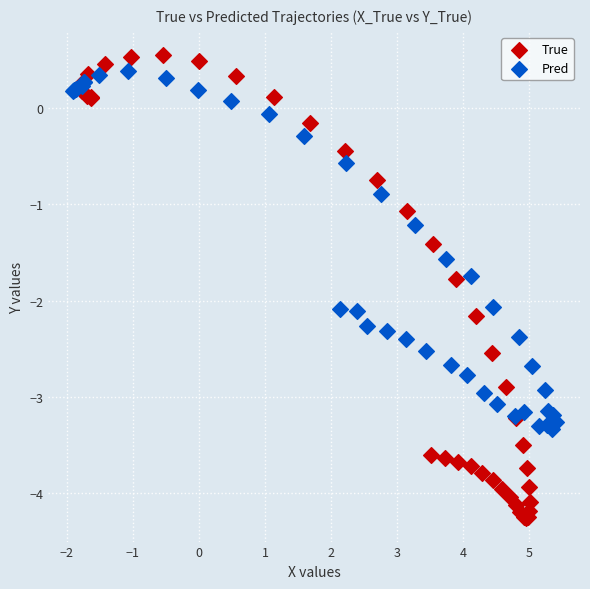

Which series contains the highest Y value?

True